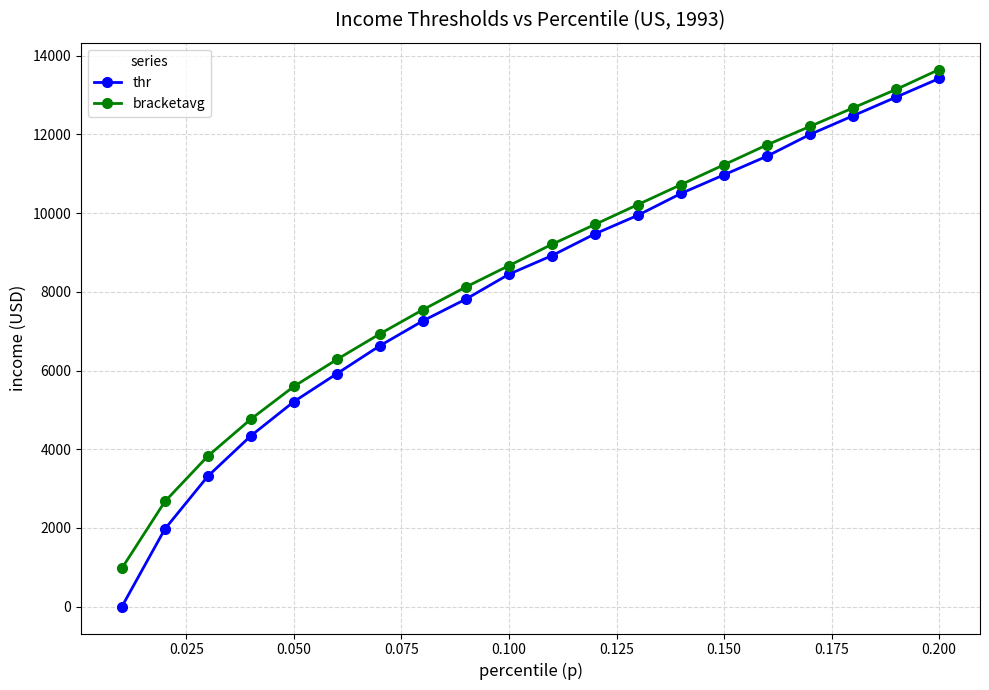

Which series has the widest spread of values?

thr